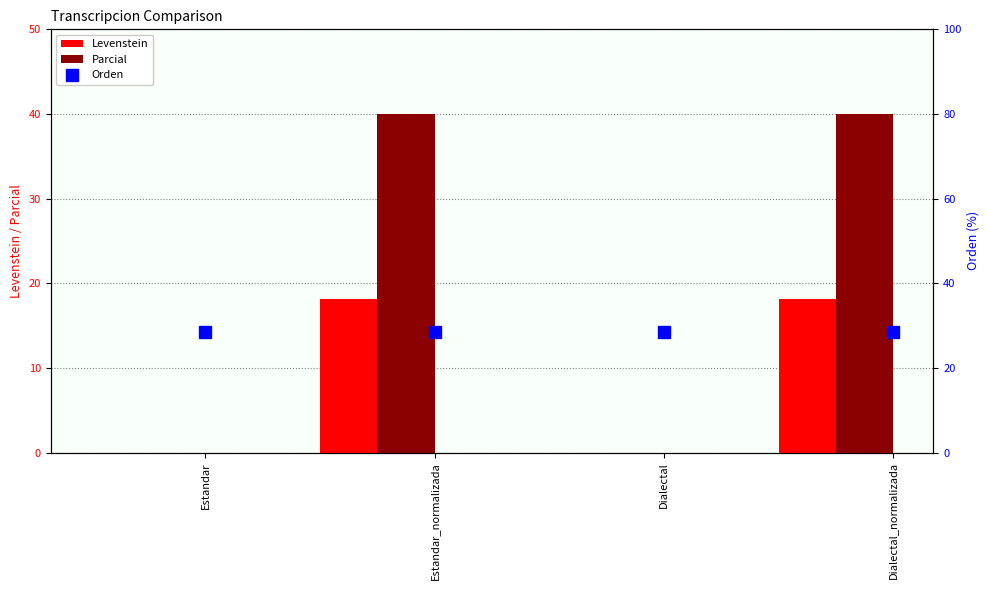

What is the difference between the highest and lowest values at Dialectal?

28.6